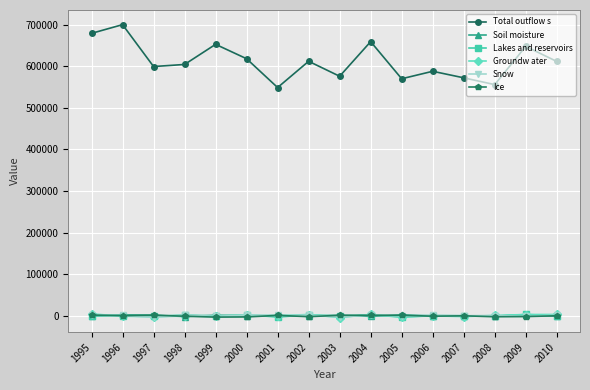

What value does the Soil moisture series have at 2001, to the nearest 50?

50